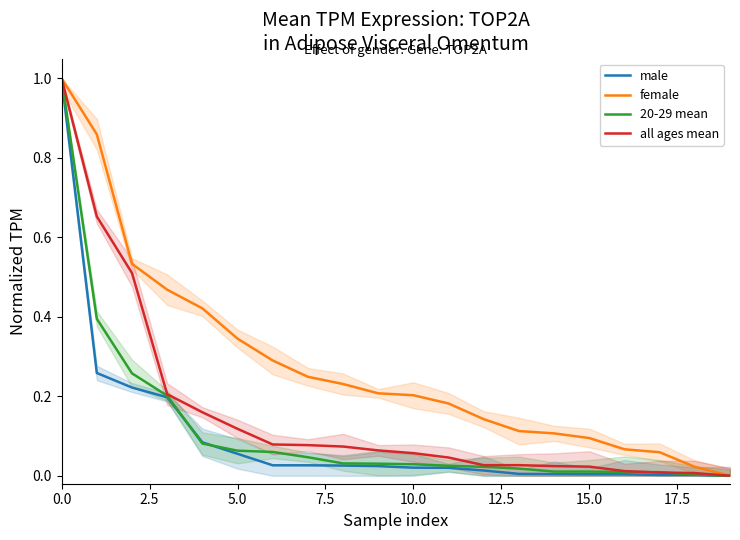

Is this an area chart (filled region under the line)?

No